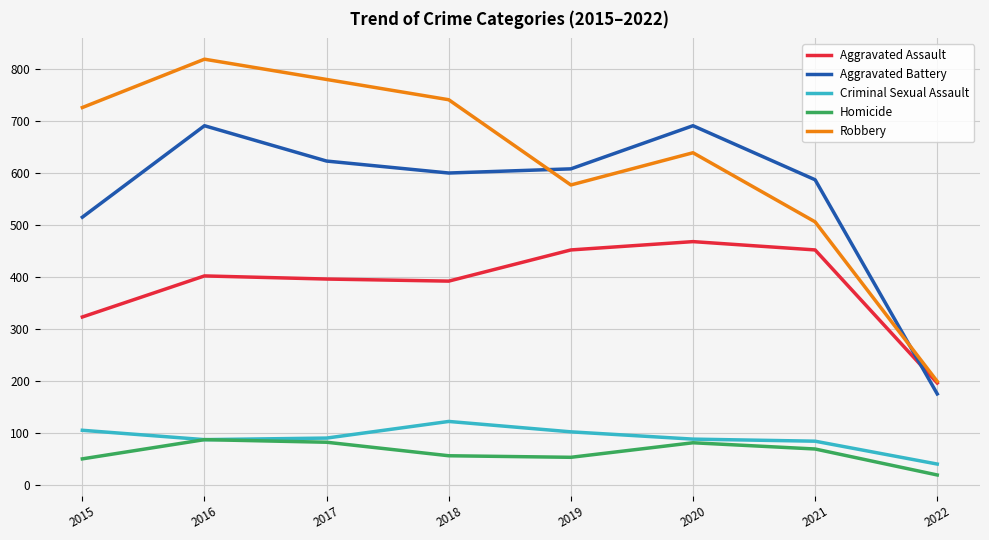

What is the sum of all Robbery values?

4987